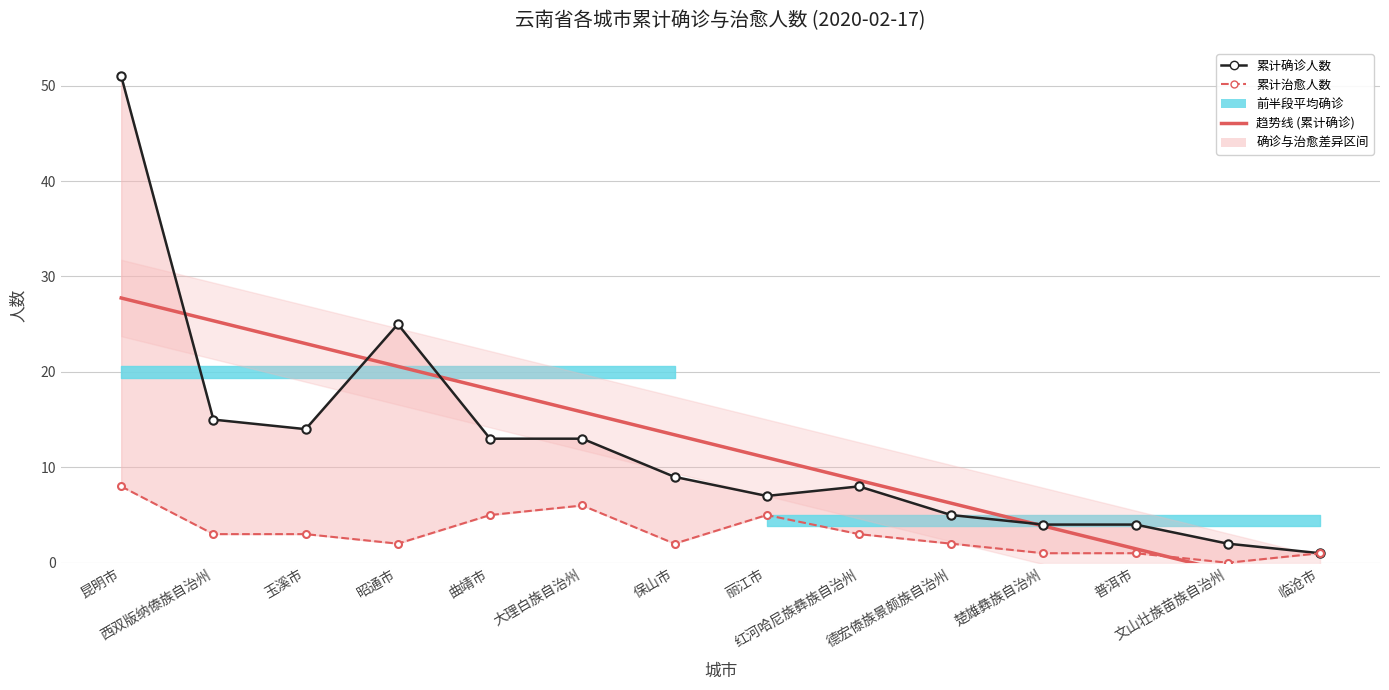

How many data points in 趋势线 (累计确诊) are above 13?

7